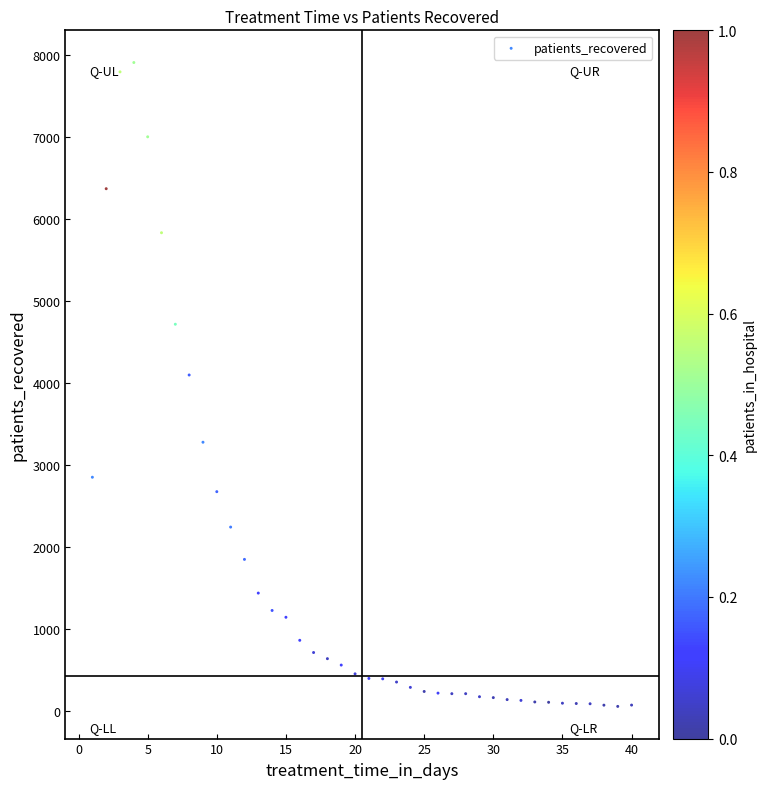

What Y value in the scatter plot is closest to 3978?

4094